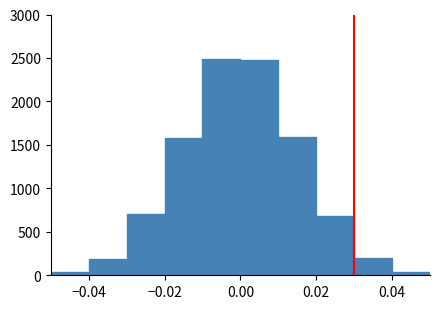

Reading left to right, list every bar in this chart as the range it spans on the x-axis followed by its height. The values are not printed on the chart, so give them approximately, as read against the axis.

-0.05 to -0.04: under 50
-0.04 to -0.03: 200
-0.03 to -0.02: 700
-0.02 to -0.01: 1600
-0.01 to 0.00: 2500
0.00 to 0.01: 2500
0.01 to 0.02: 1600
0.02 to 0.03: 700
0.03 to 0.04: 200
0.04 to 0.05: under 50